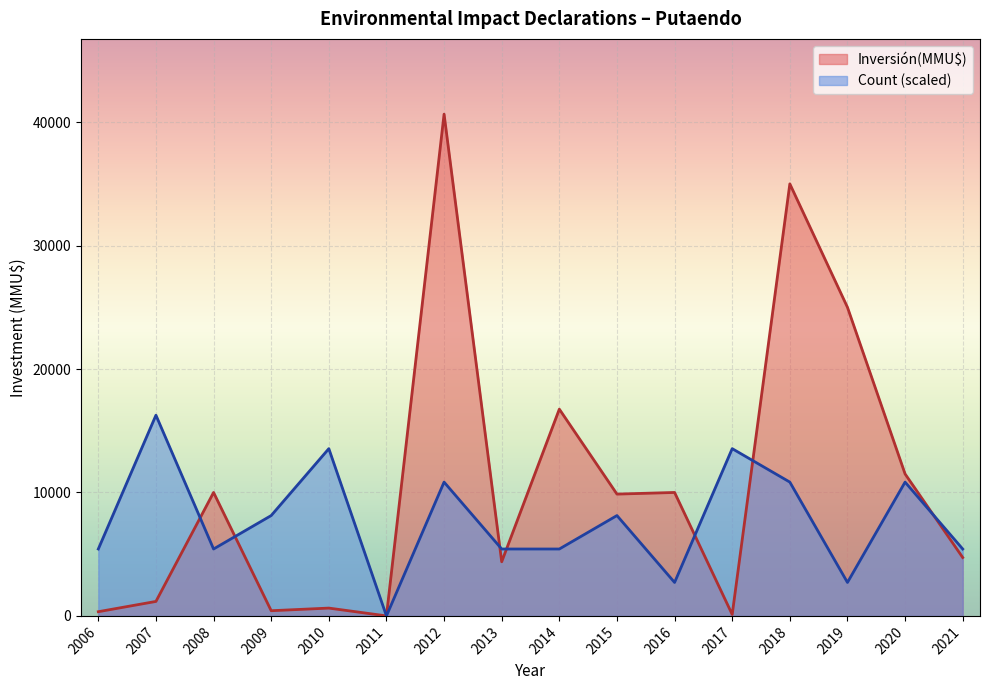

True or false: Inversión(MMU$) has a value of 25000.0 at 2019.

True